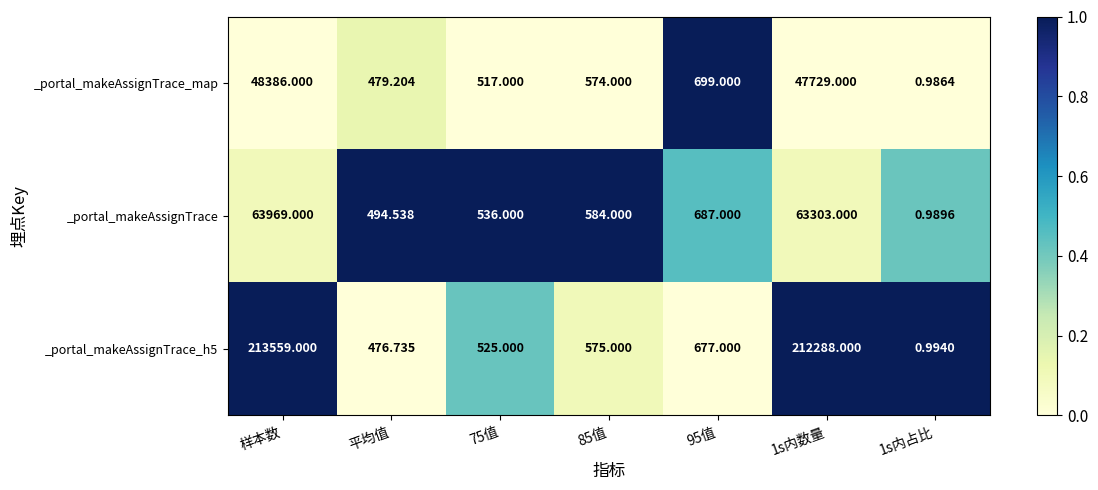

At which category does the chart reach its minimum across all series?

1s内占比